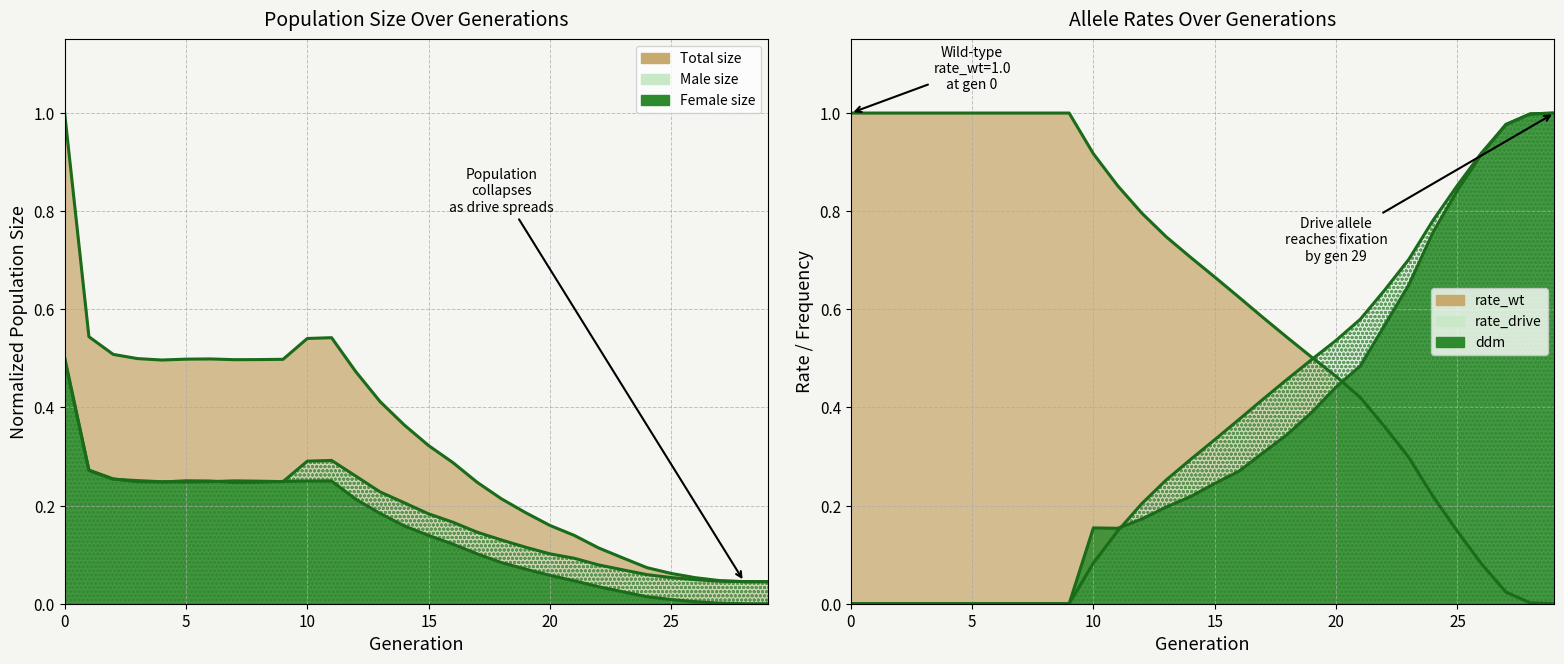

What is the highest value of the size series?

1.0